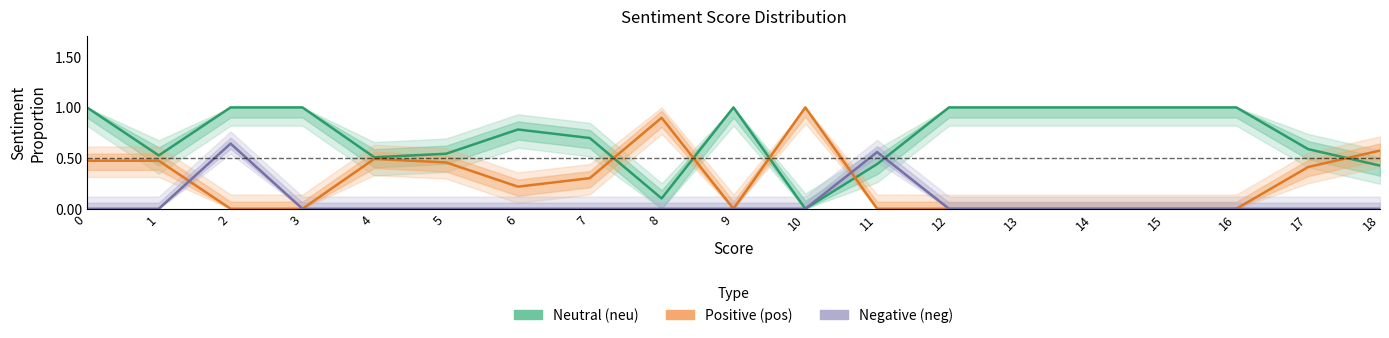

What is the total value across all series at 15?

1.0